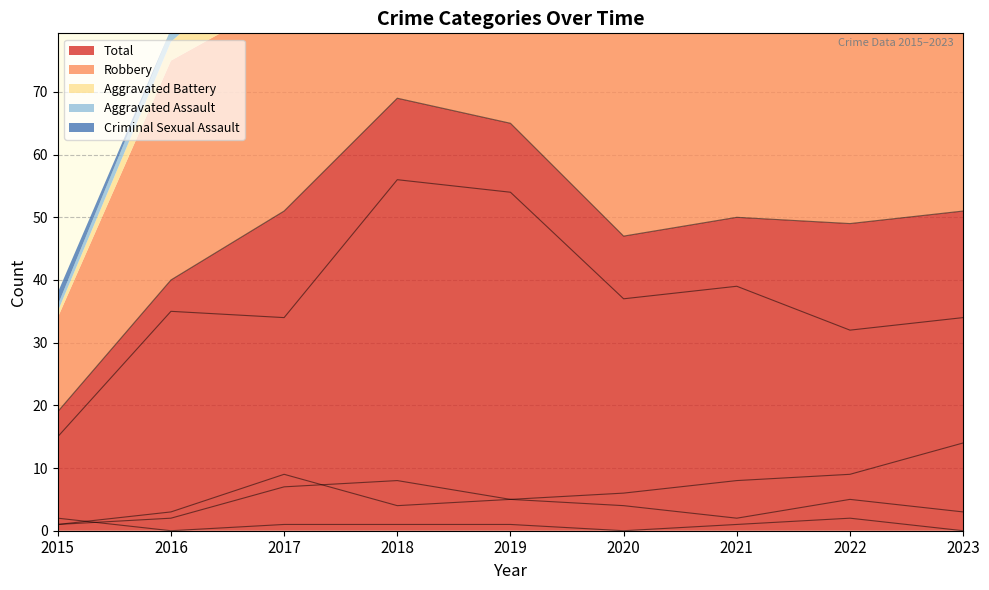

Reading left to right, extract all data points from this chart.

Aggravated Assault: 2015=1	2016=2	2017=7	2018=8	2019=5	2020=4	2021=2	2022=5	2023=3
Aggravated Battery: 2015=1	2016=3	2017=9	2018=4	2019=5	2020=6	2021=8	2022=9	2023=14
Criminal Sexual Assault: 2015=2	2016=0	2017=1	2018=1	2019=1	2020=0	2021=1	2022=2	2023=0
Robbery: 2015=15	2016=35	2017=34	2018=56	2019=54	2020=37	2021=39	2022=32	2023=34
Total: 2015=19	2016=40	2017=51	2018=69	2019=65	2020=47	2021=50	2022=49	2023=51